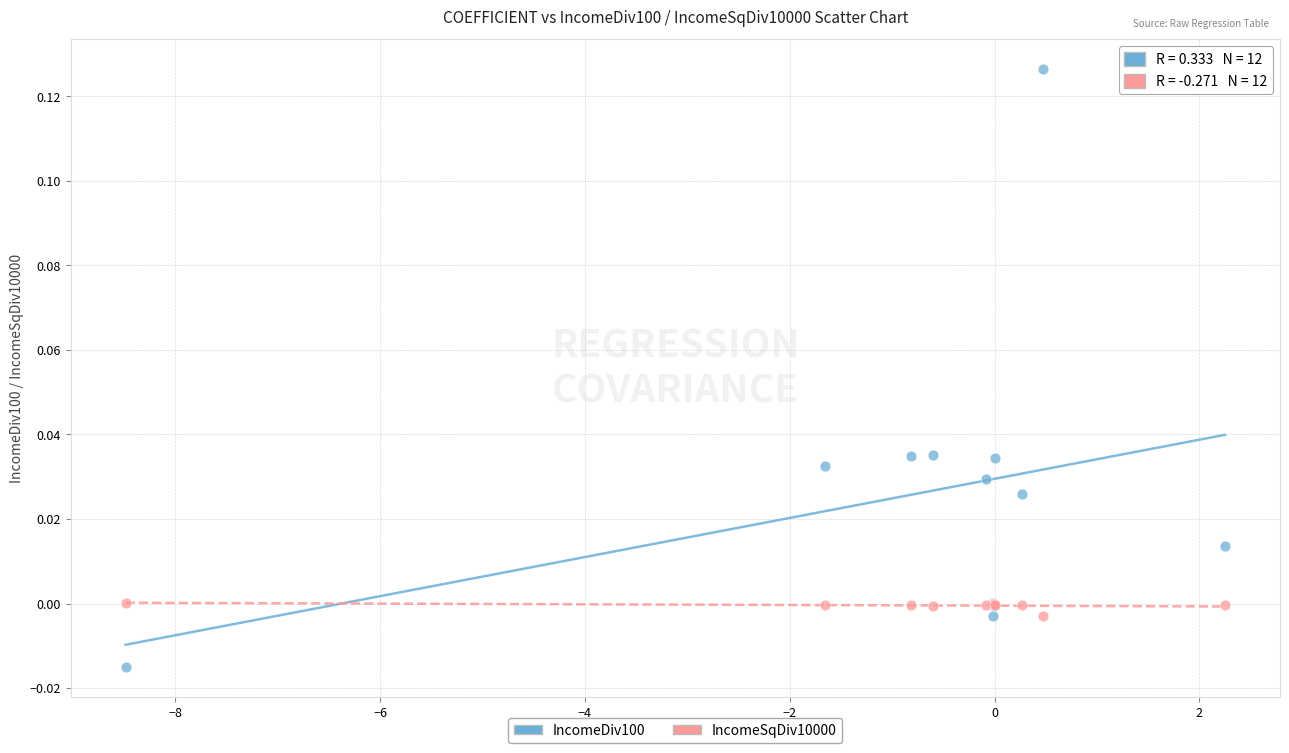

Which series reaches the maximum Y coordinate?

IncomeDiv100